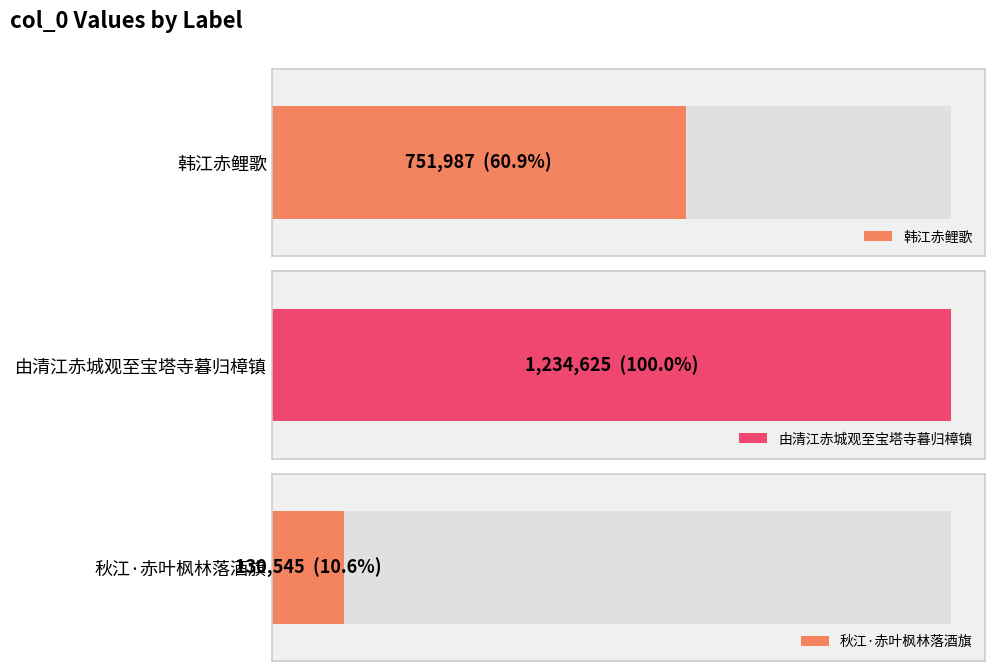

Does the chart contain any negative values?

No